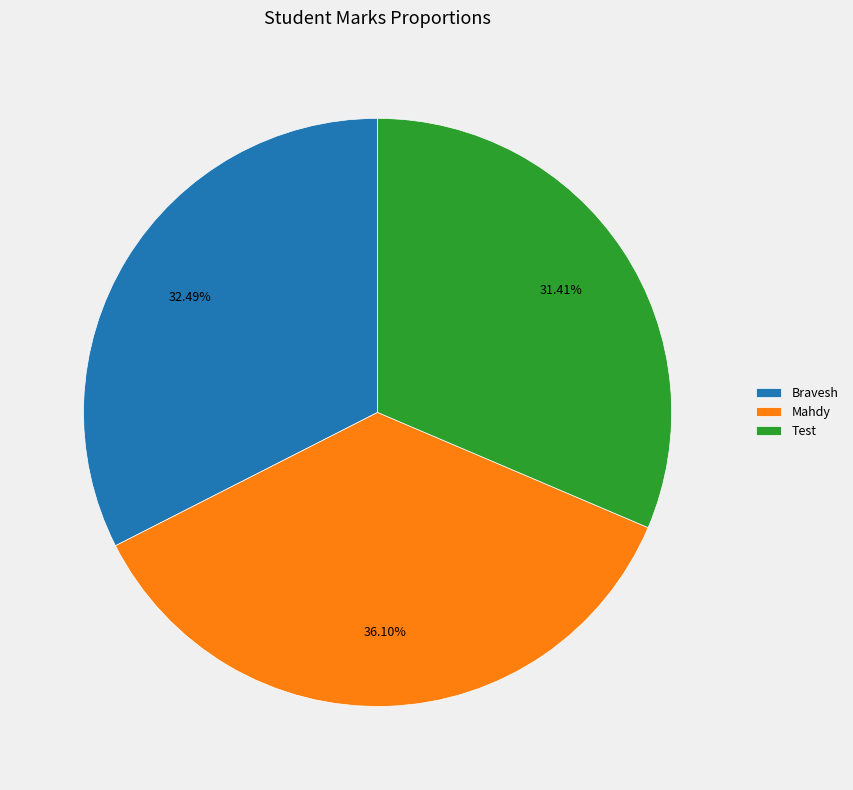

What percentage is the Mahdy slice, to the nearest percent?

36%